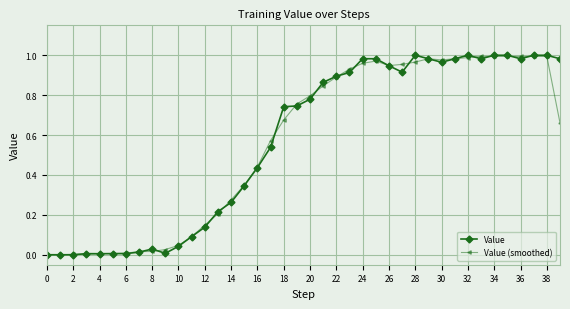

The value of Value (smoothed) at 32 is 1.0. True or false?

True